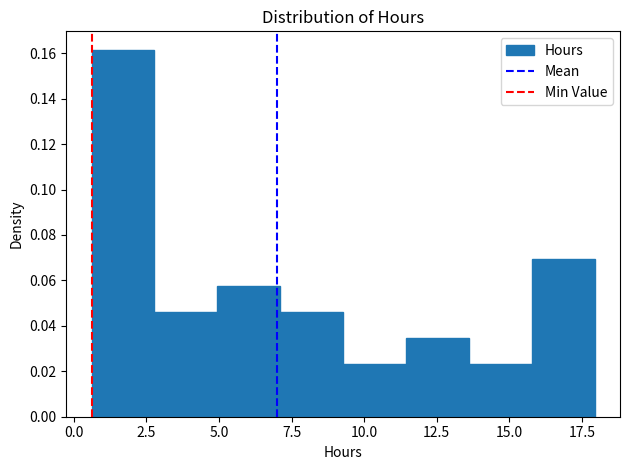

Reading left to right, list every bar in this chart as the range it spans on the x-axis followed by its height. Neither the bar edges nor the heights are printed on the chart, so give them approximately, as read against the axes.

0.5 to 3.0: 0.162
3.0 to 5.0: 0.046
5.0 to 7.0: 0.058
7.0 to 9.5: 0.046
9.5 to 11.5: 0.024
11.5 to 13.5: 0.034
13.5 to 16.0: 0.024
16.0 to 18.0: 0.070